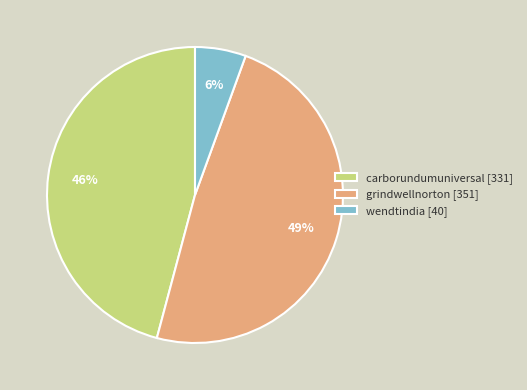

Do grindwellnorton [351] and carborundumuniversal [331] together represent more than half of the pie?

Yes